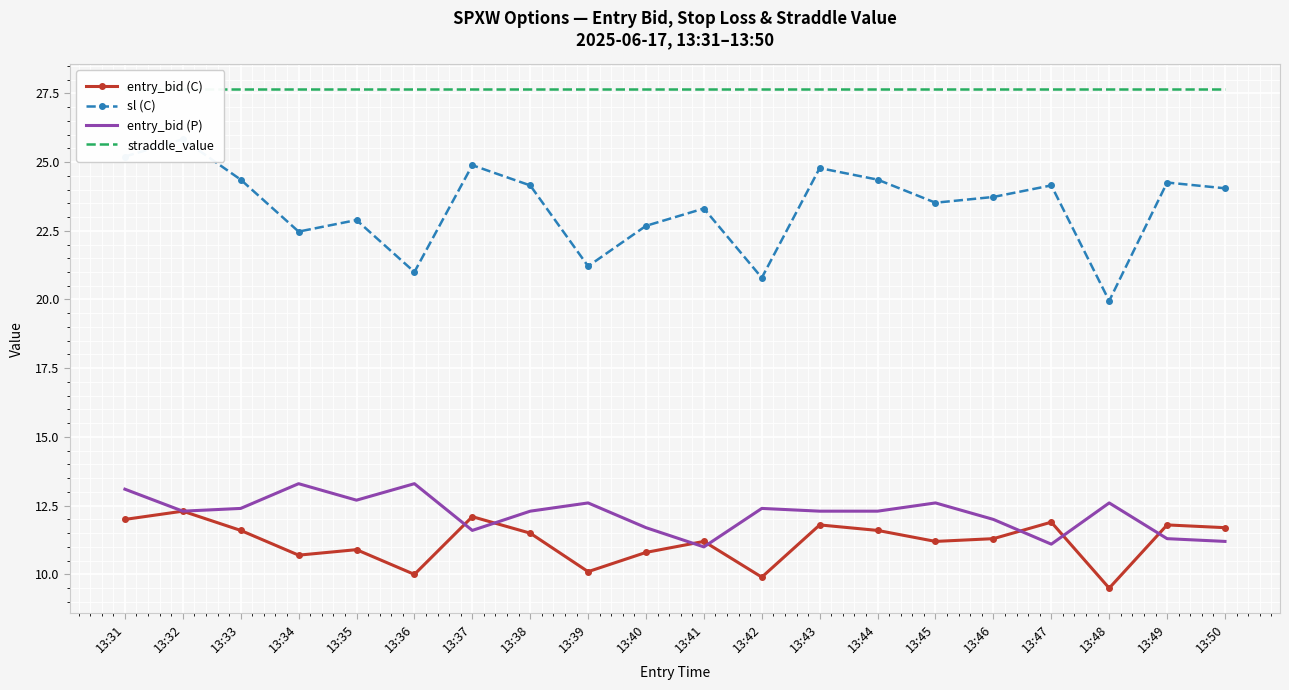

The entry_bid (P) series shows 17.5 at 13:50. True or false?

False